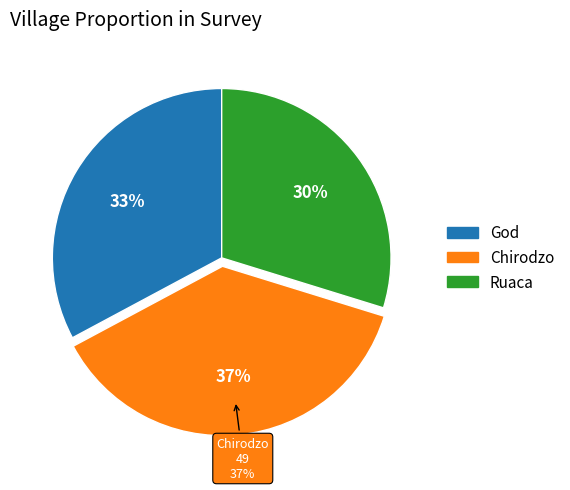

What percentage is NOT represented by God?

67.2%